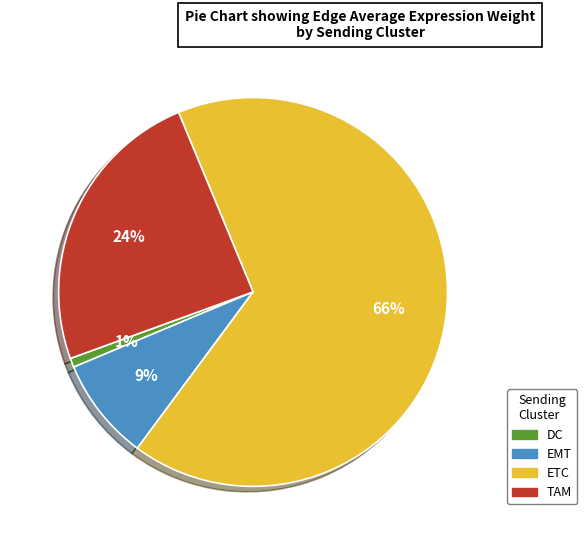

Rank the categories by value from highest to lowest.

ETC, TAM, EMT, DC